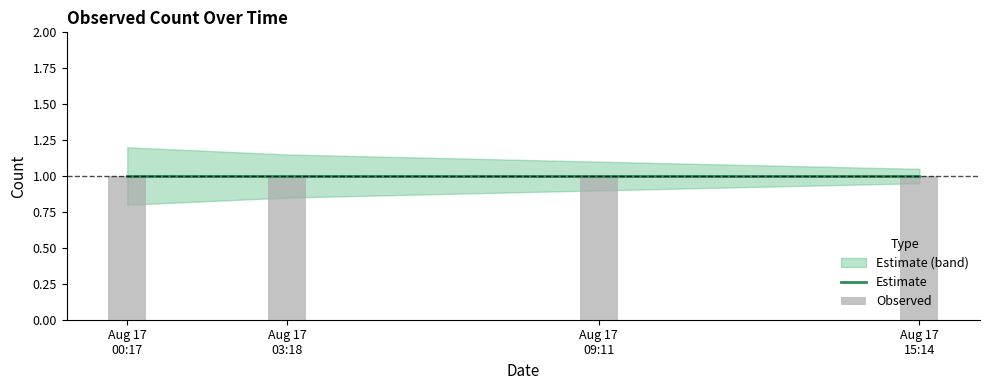

Which category has the highest value in the Estimate_mid series?

2019-08-17 00:17:00